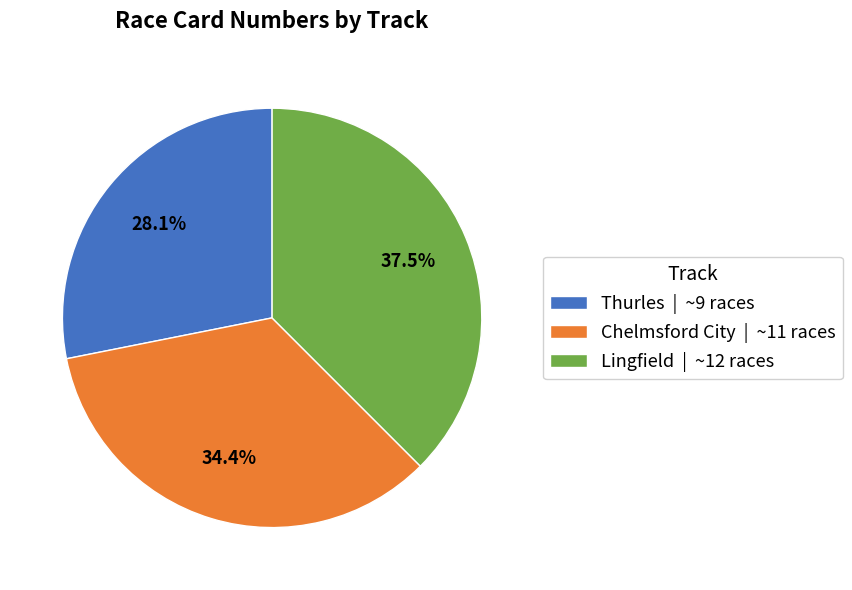

What percentage is NOT represented by Thurles | ~9 races?

71.9%